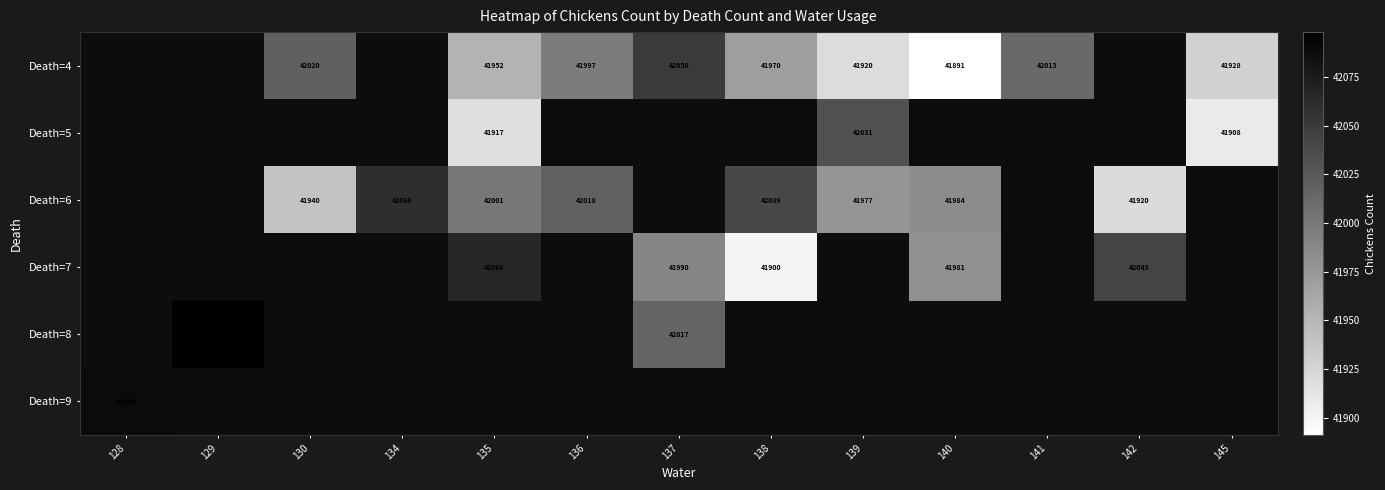

The value of Death=4 at 140 is 25598.9. True or false?

False